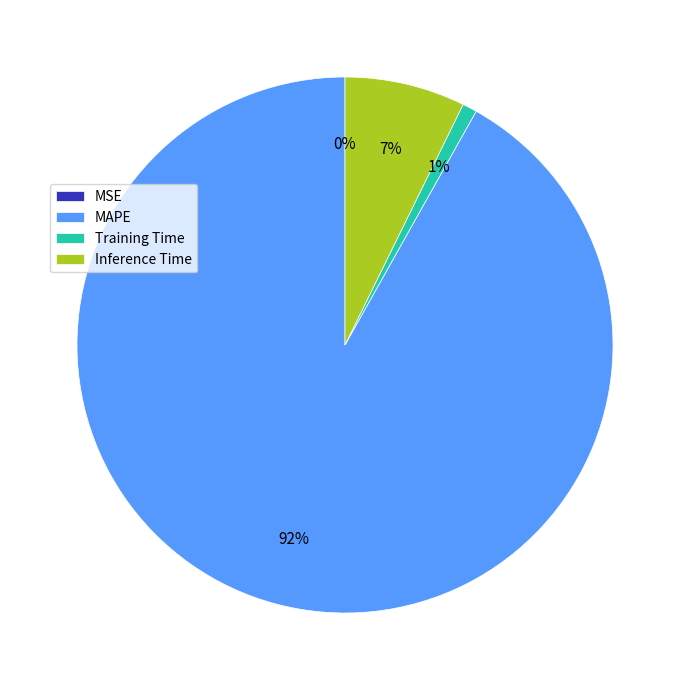

Between MAPE and Training Time, which is larger?

MAPE